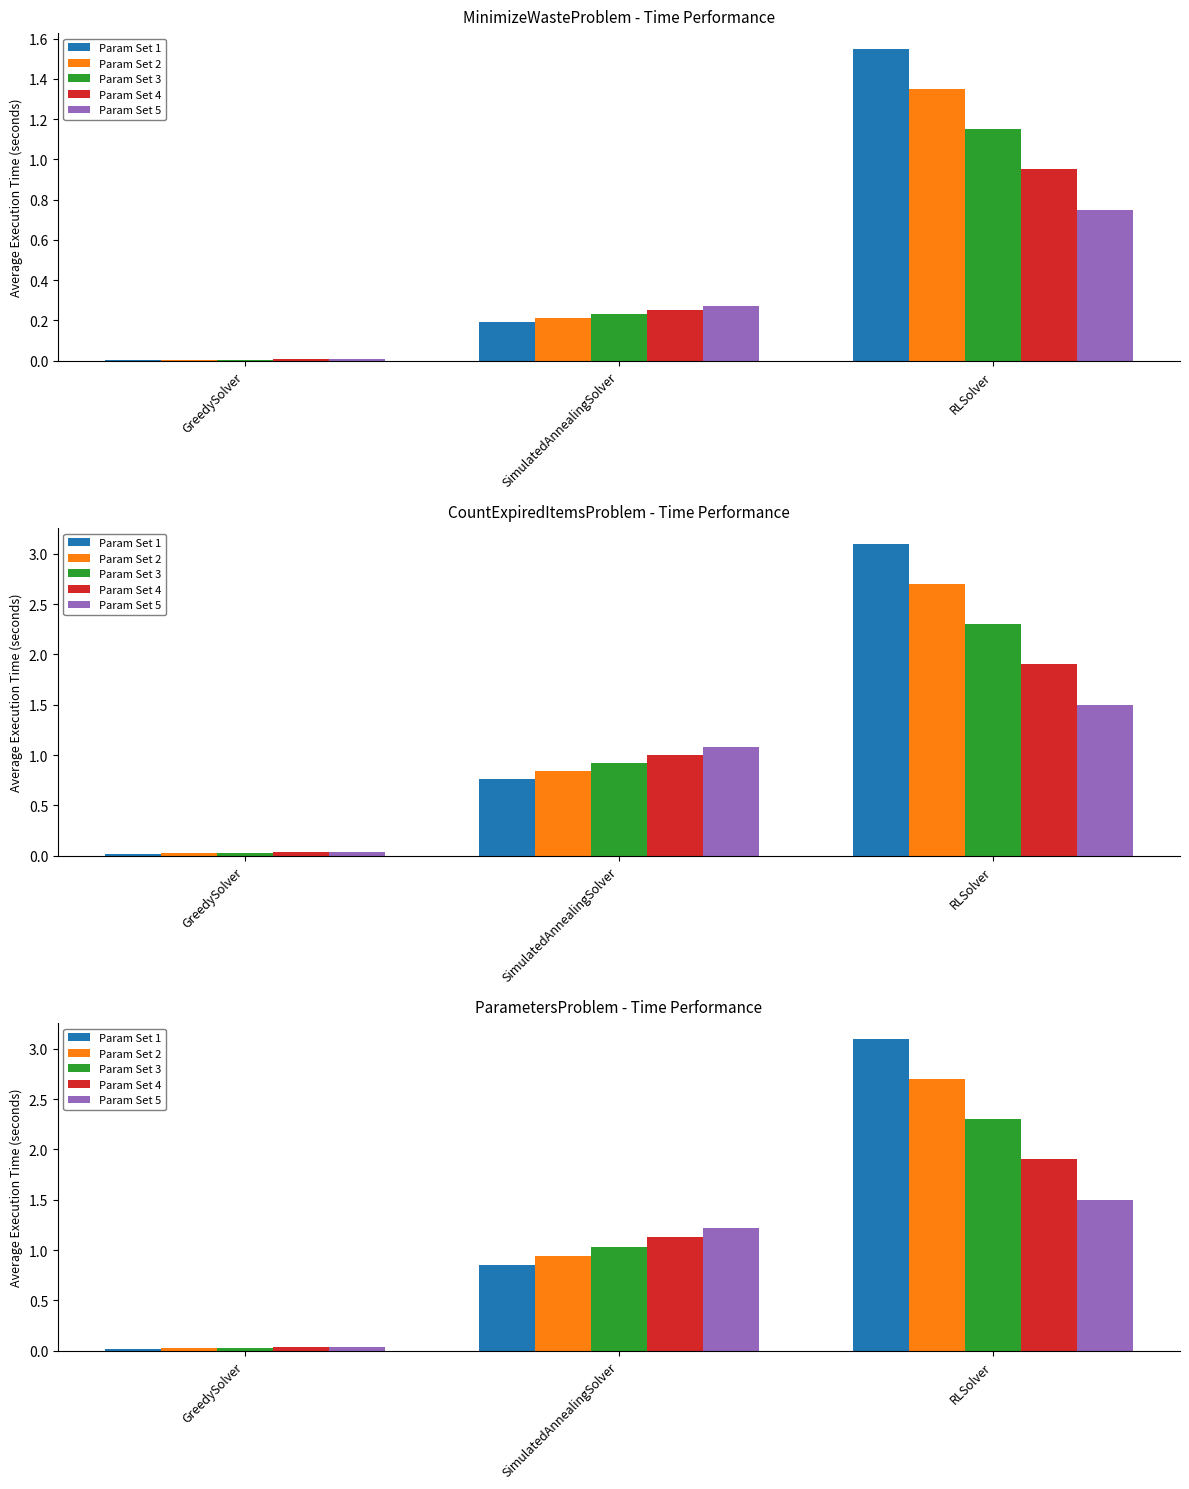

What are all the series names shown in the legend?

Param Set 1, Param Set 2, Param Set 3, Param Set 4, Param Set 5